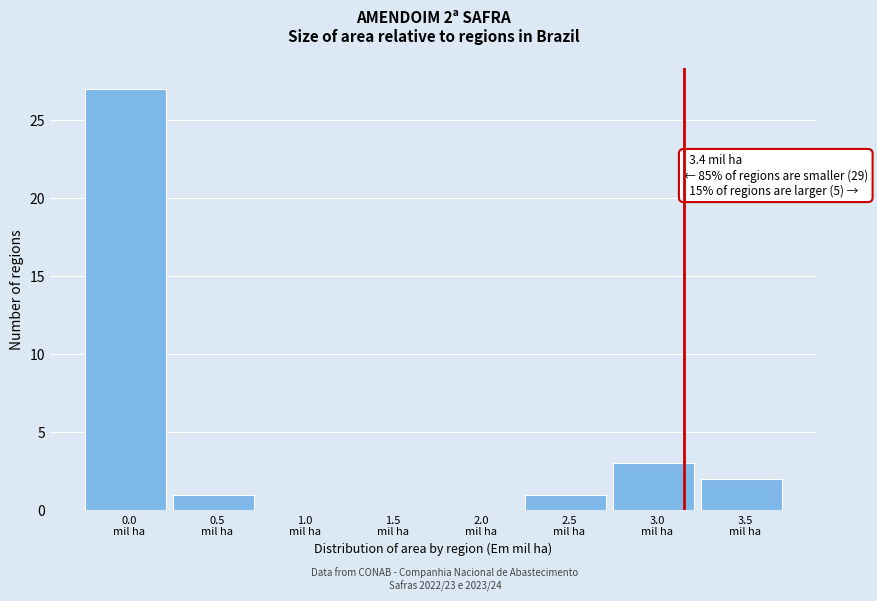

What is the sum of all values?

34